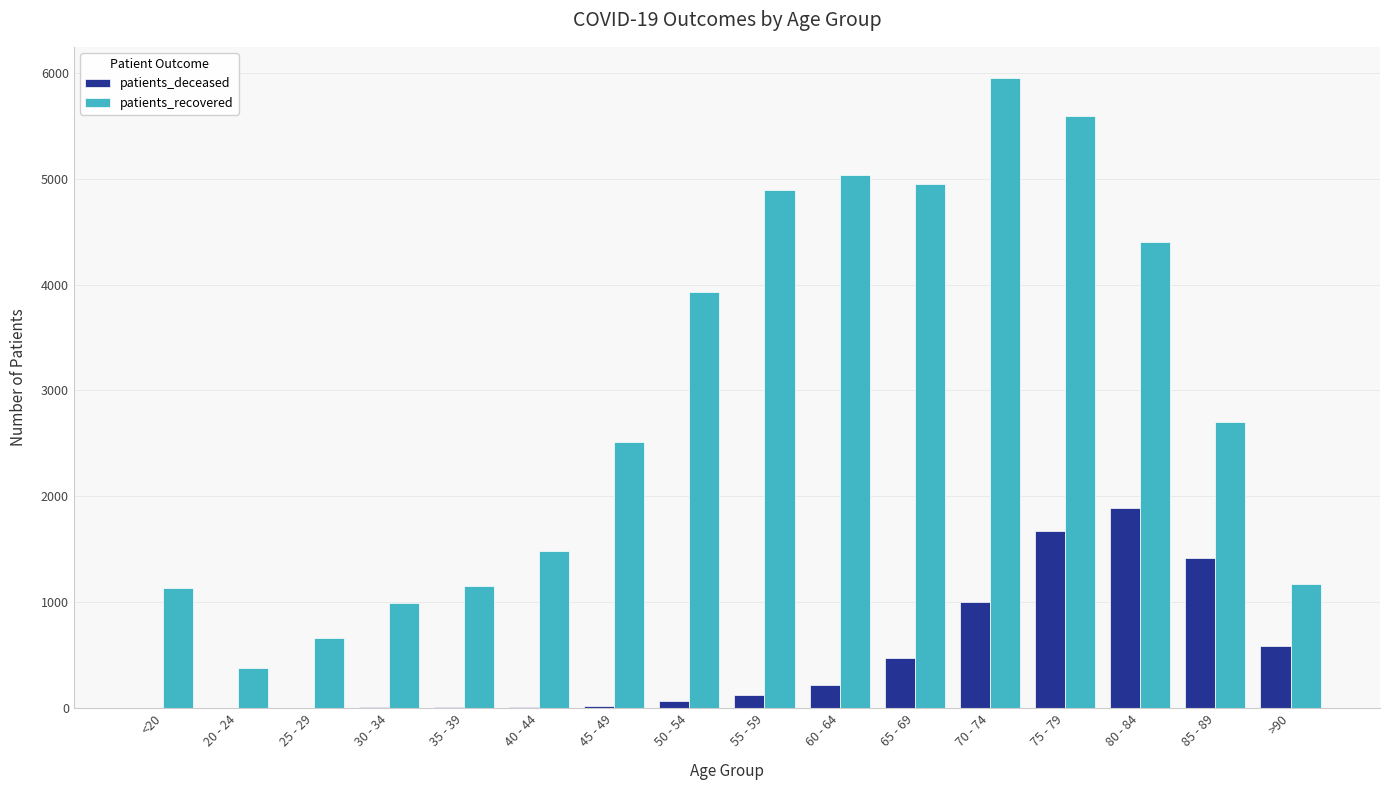

What is the total value across all series at 85 - 89?

4117